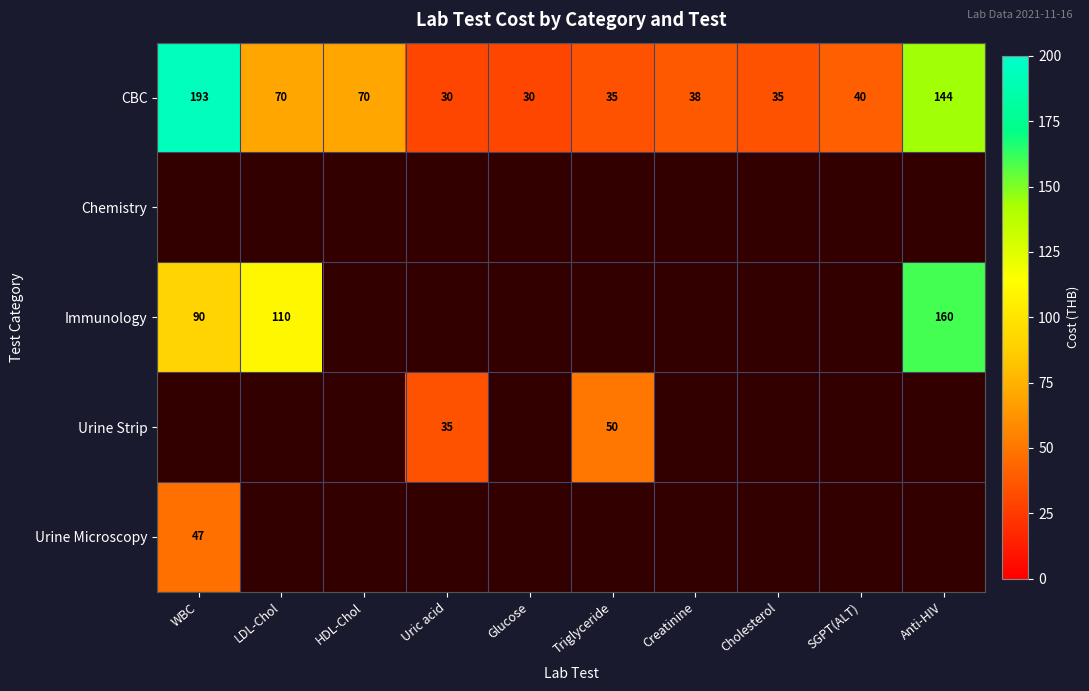

The value of Immunology at WBC is 90. True or false?

True